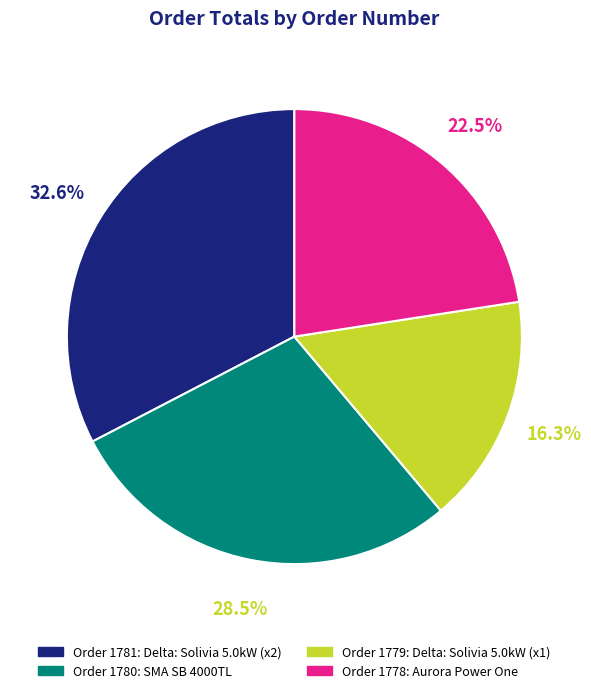

Is there any slice that represents more than half of the pie?

No